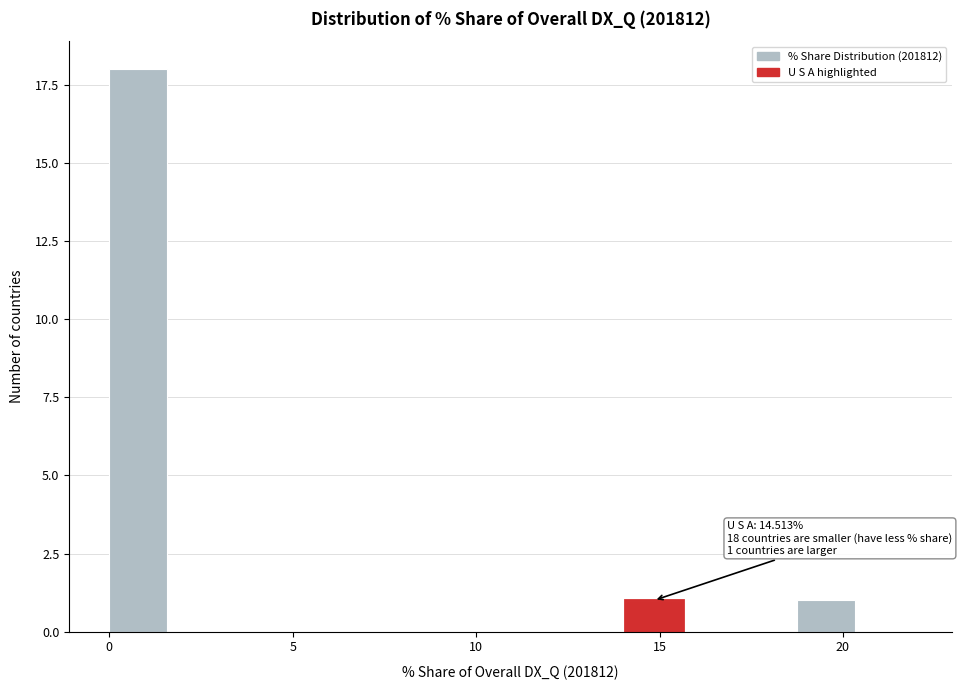

Around what value on the x-axis is the tallest bar? Give the approximate position of its centre, as read against the axis.

1.0